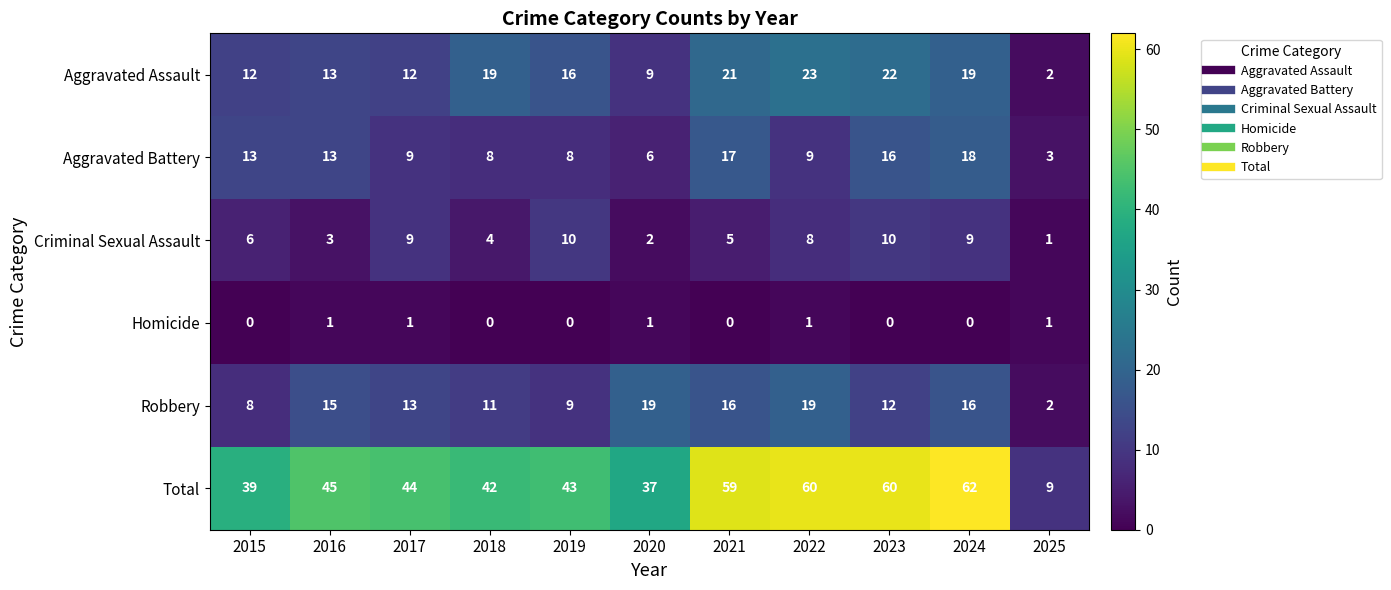

What is the approximate value of Total at 2023, to the nearest 10?

60